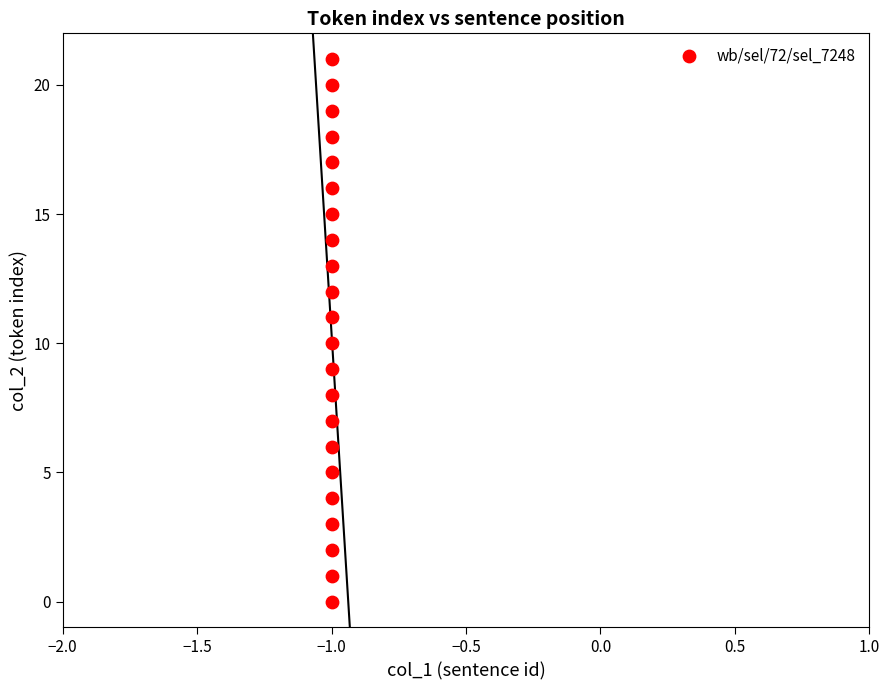

What is the range of Y values (max minus min)?

21